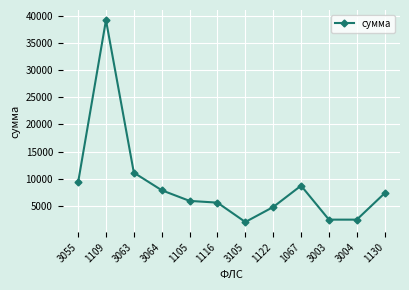

What is the change in value from 3064 to 1116?

-2282.8